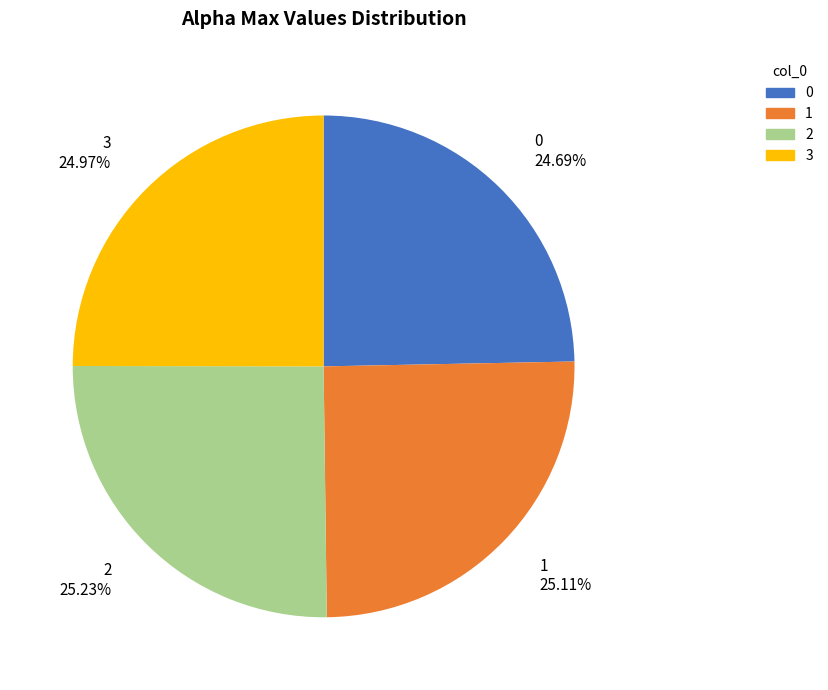

Do 3 and 0 together represent more than half of the pie?

No